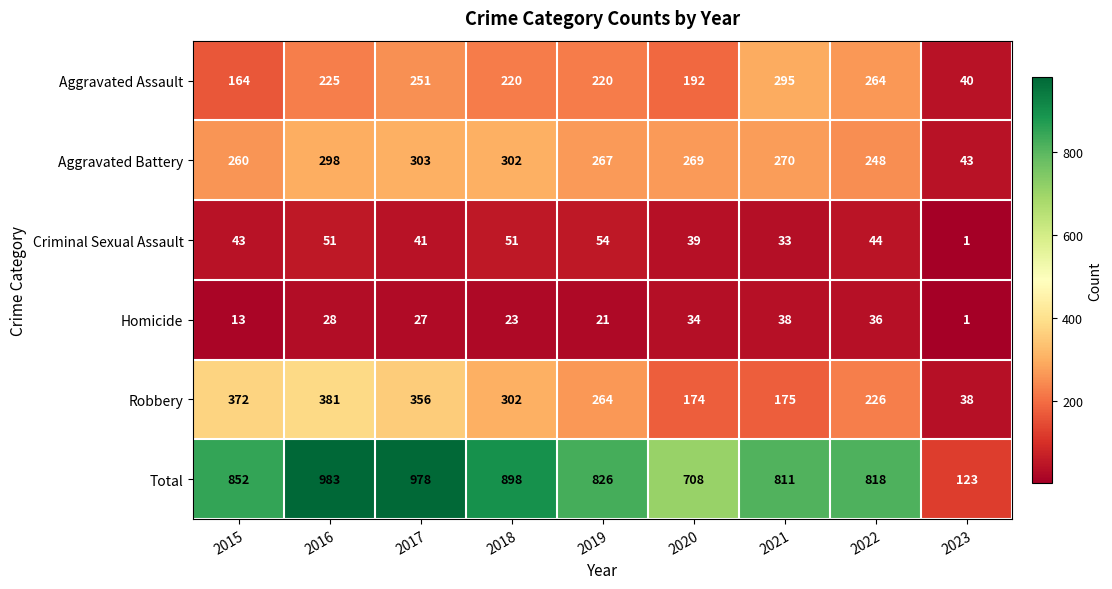

Is it true that Aggravated Assault equals 295 at 2021?

True